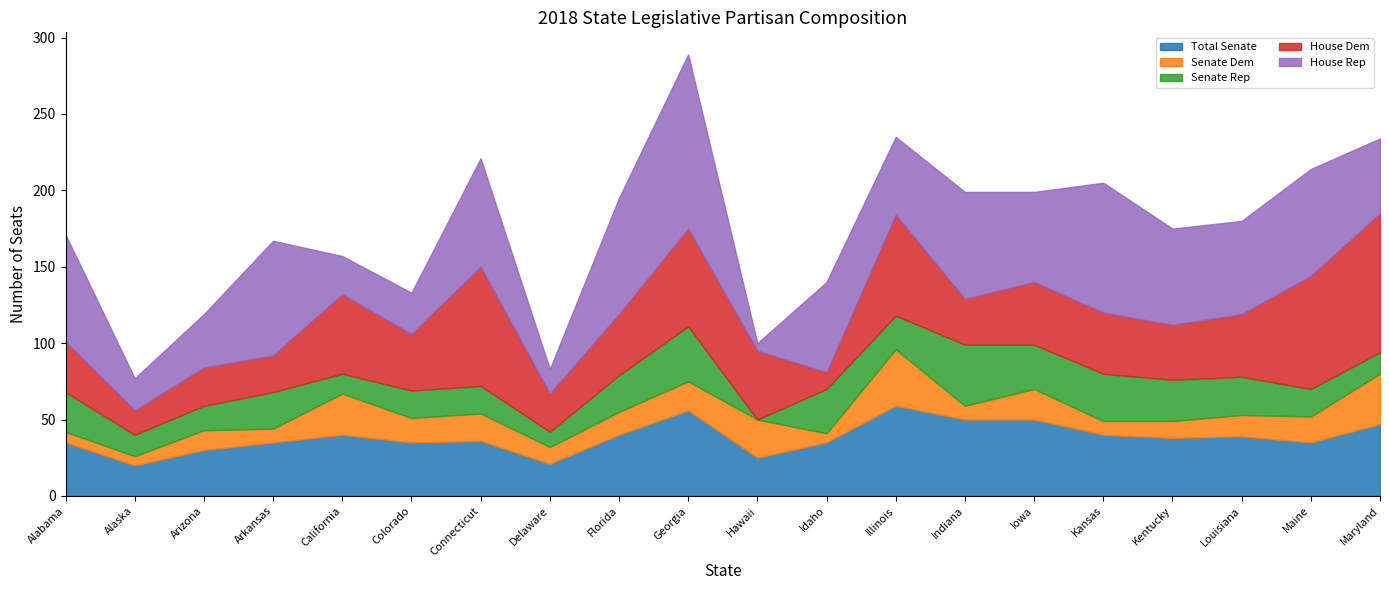

True or false: House Rep has a value of 22 at Florida.

False